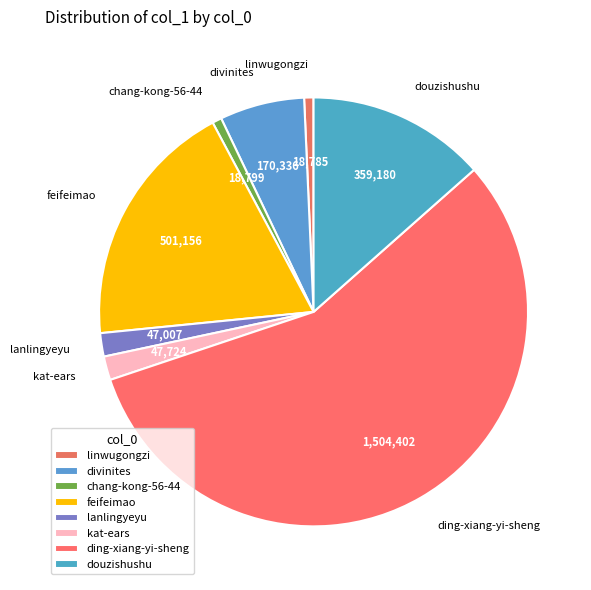

Which slice represents more than half of the pie?

ding-xiang-yi-sheng